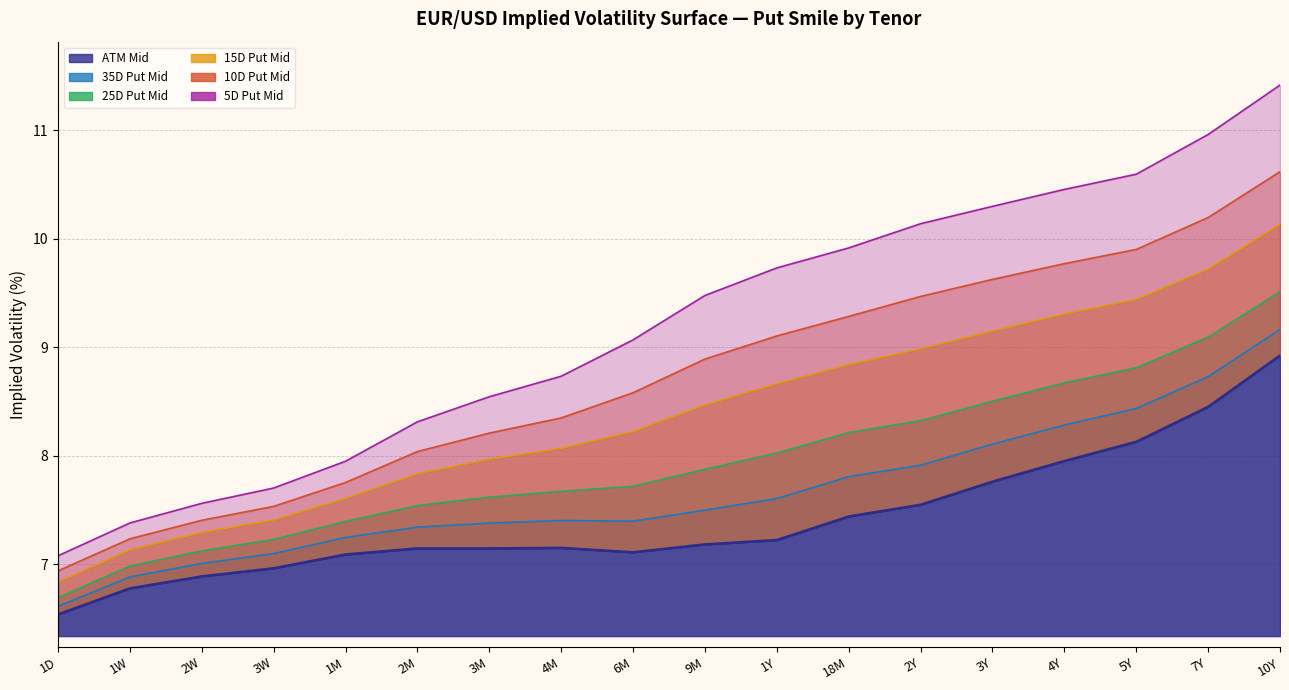

Is the value of 35D Put Mid at 1Y greater than the value of 25D Put Mid at 9M?

No